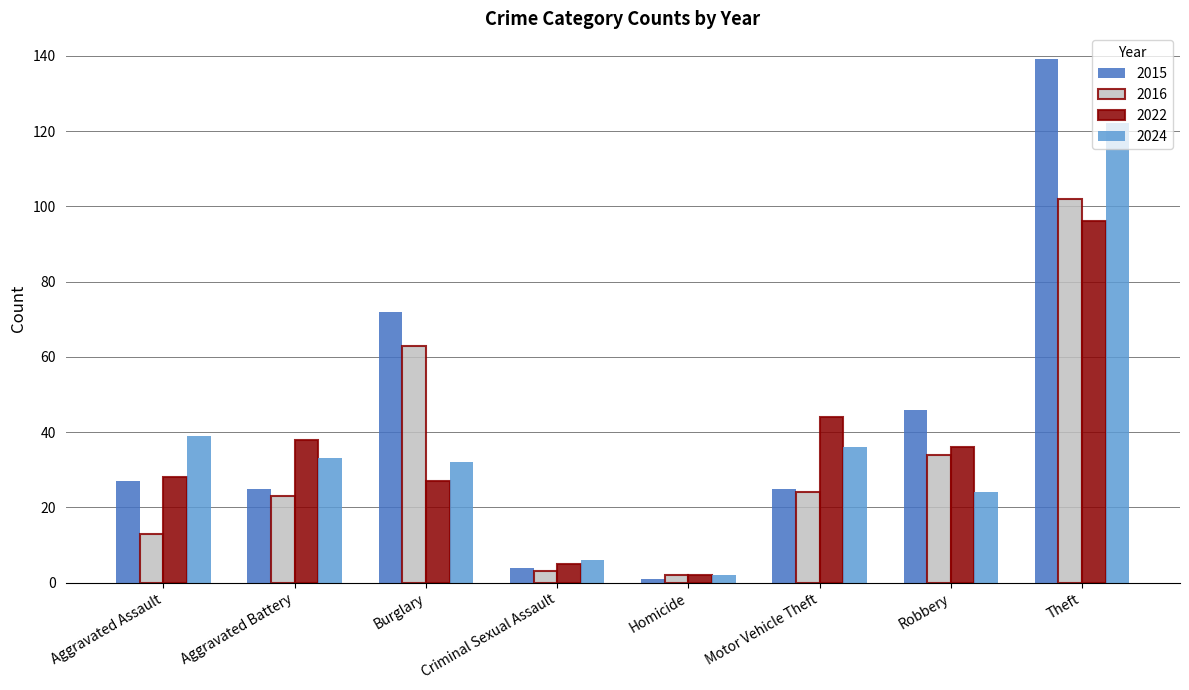

The value of 2016 at Criminal Sexual Assault is 3. True or false?

True